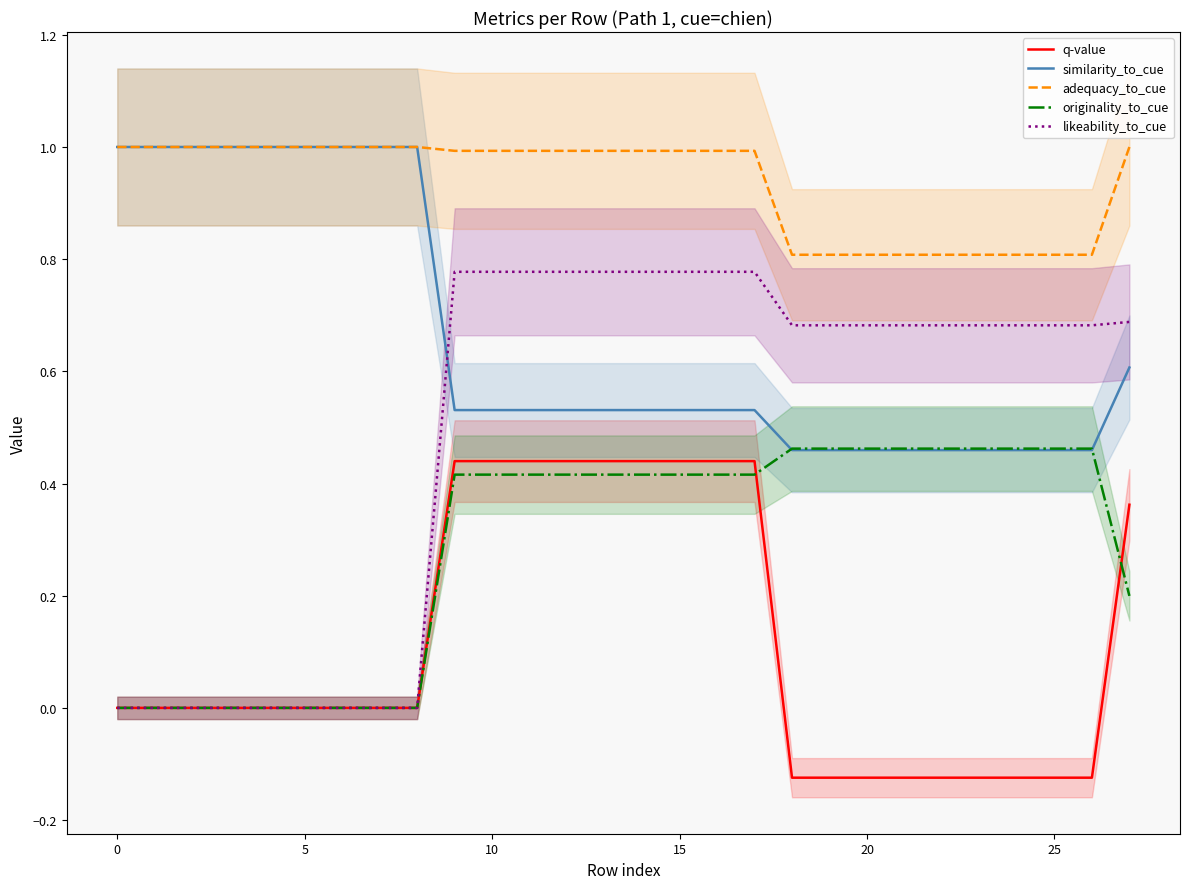

Does the chart display data point markers on the line(s)?

No